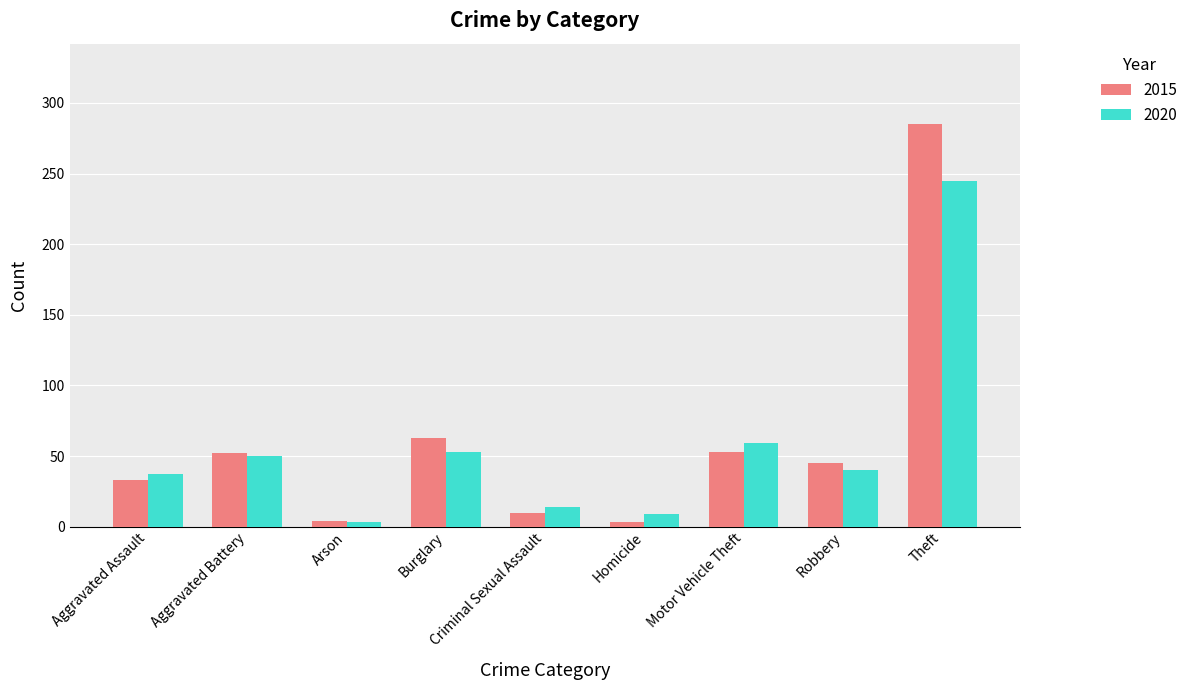

What is the total value across all series at Homicide?

12